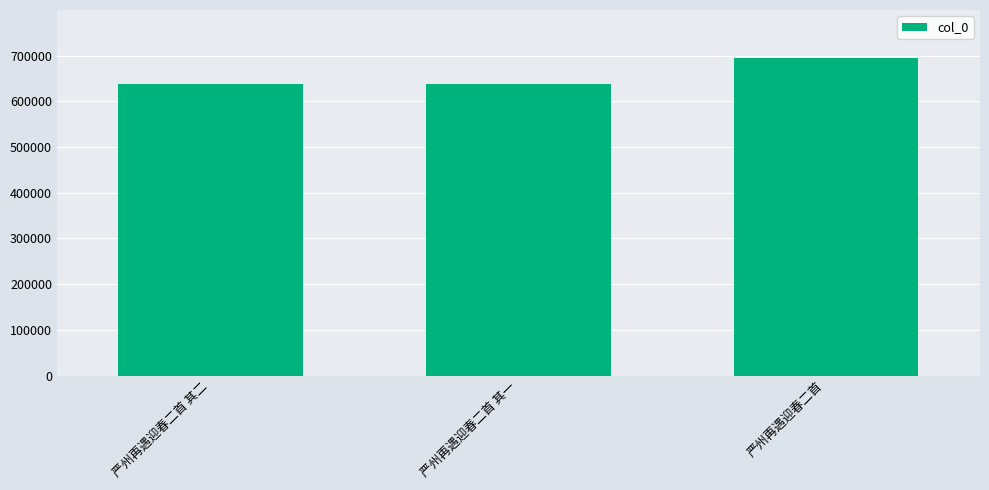

What is the difference between the values at 严州再遇迎春二首 其一 and 严州再遇迎春二首 其二?

1